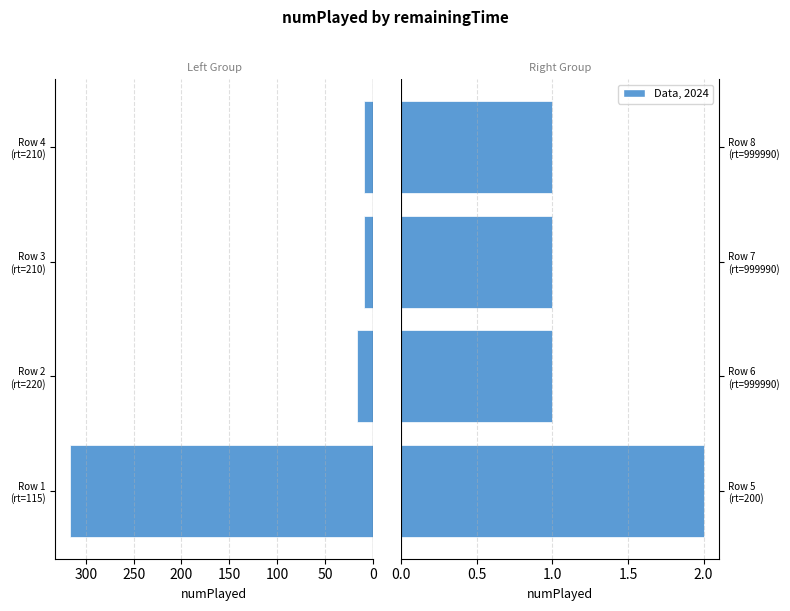

Are the bars horizontal?

Yes